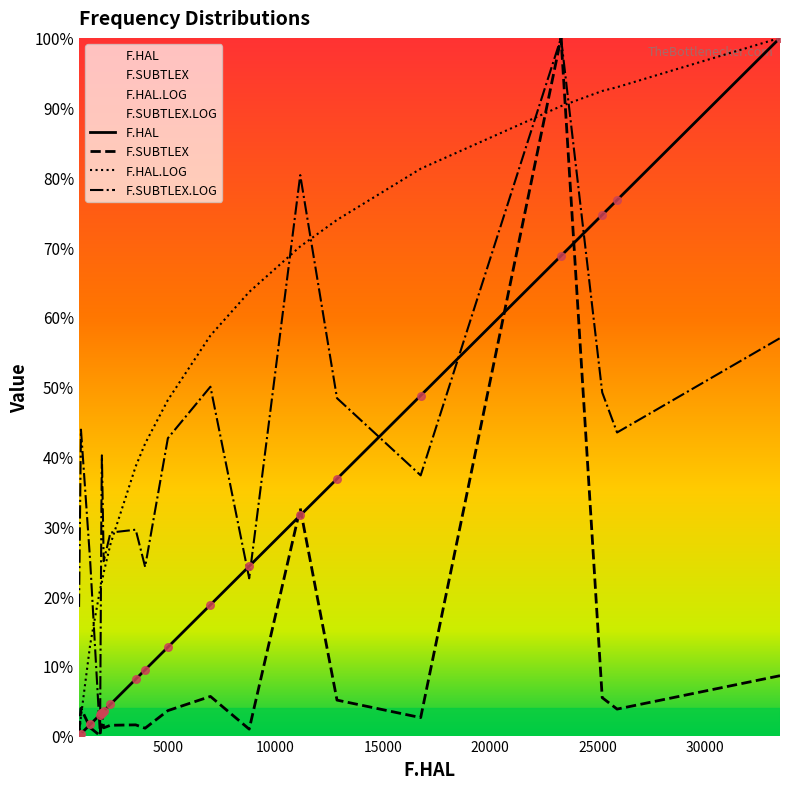

Which series has the widest spread of Y values?

F.HAL